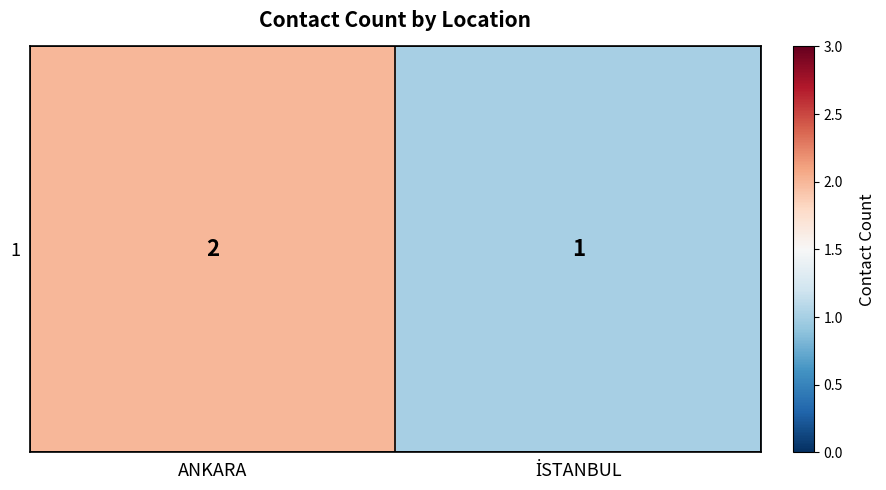

Reading left to right, list all the values displayed in this chart.

2	1